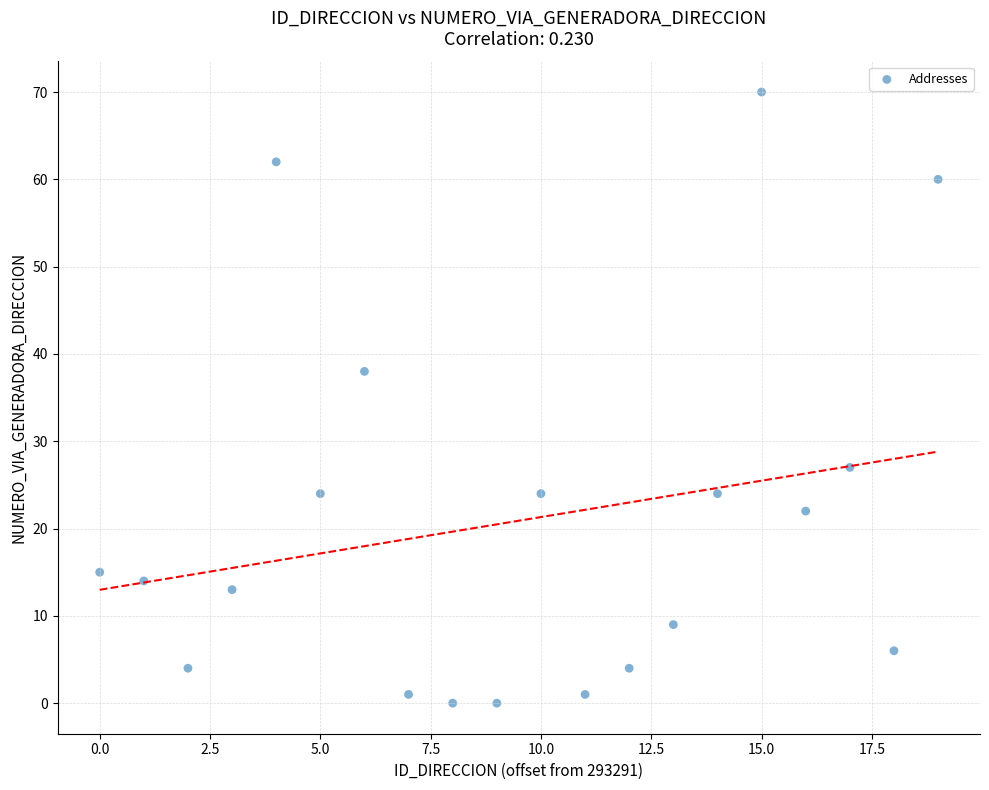

What is the range of Y values (max minus min)?

70